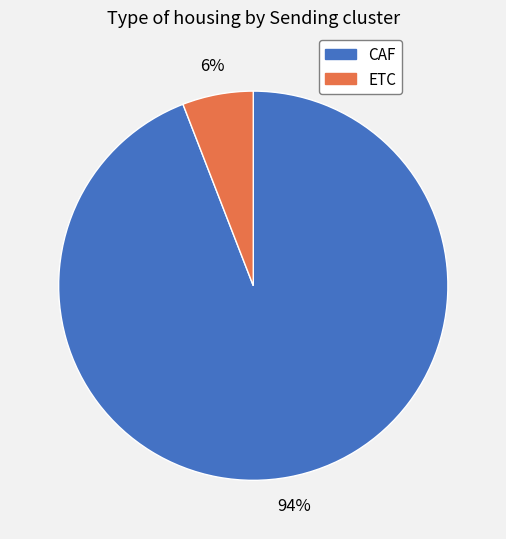

To the nearest percent, what is the combined percentage of CAF and ETC?

100%